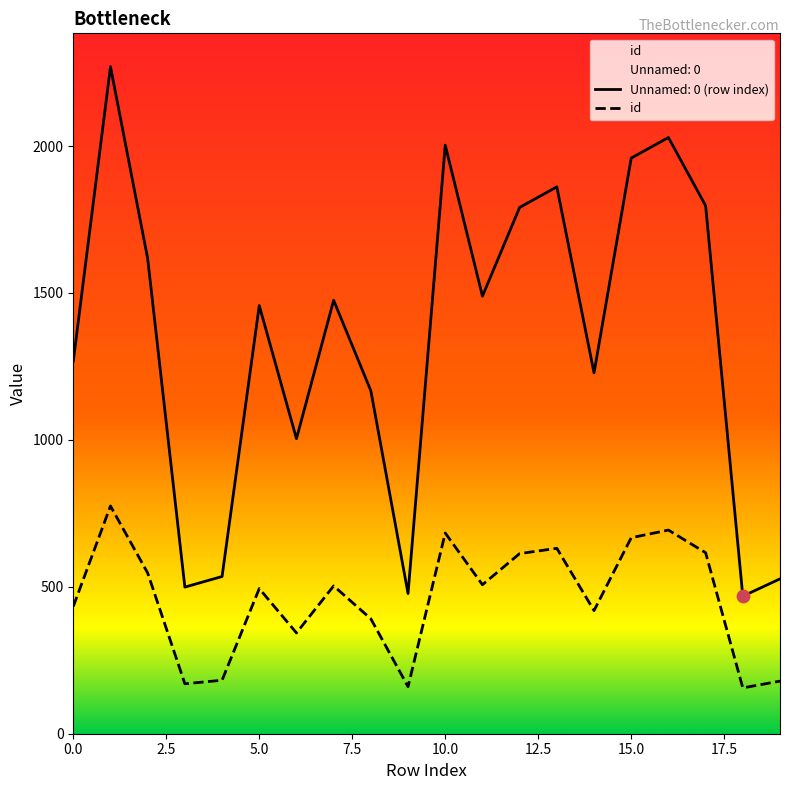

Between 0.0 and 15.0, which series saw the biggest shift?

Unnamed: 0 (row index)